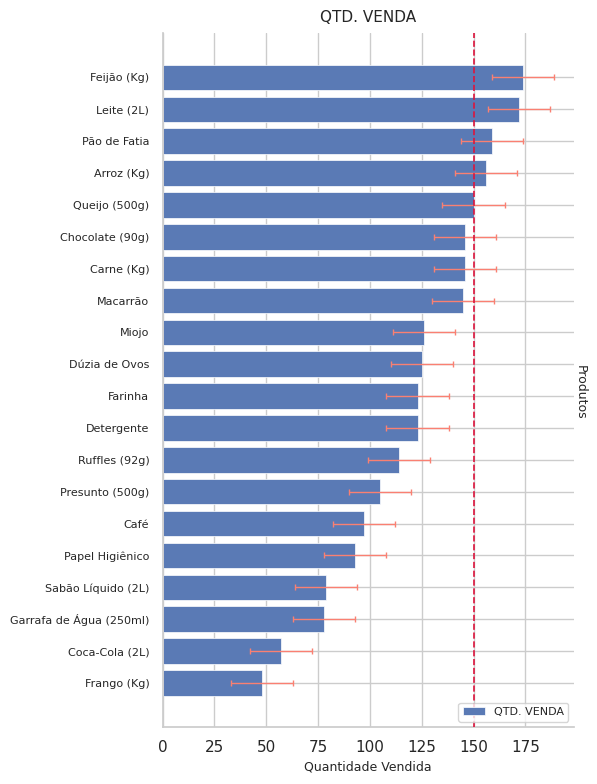

What is the greatest value displayed?

174